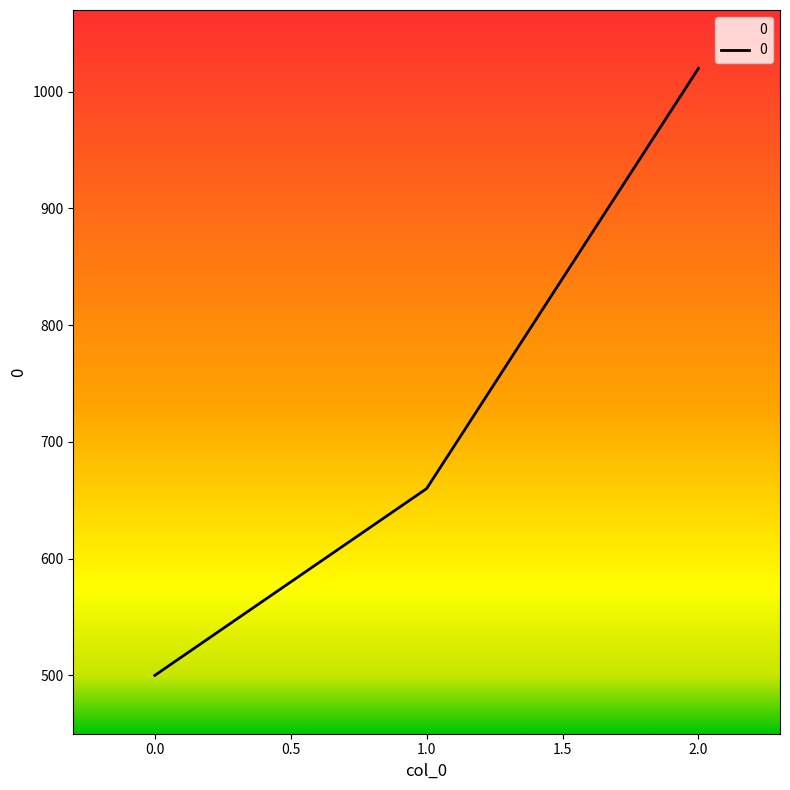

What is the sum of all values?

2180